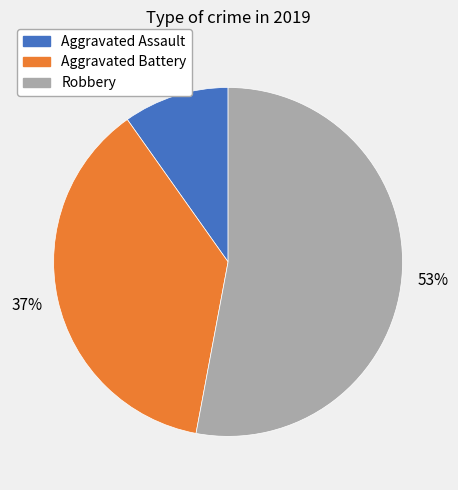

What is the smallest slice in the pie chart?

Aggravated Assault